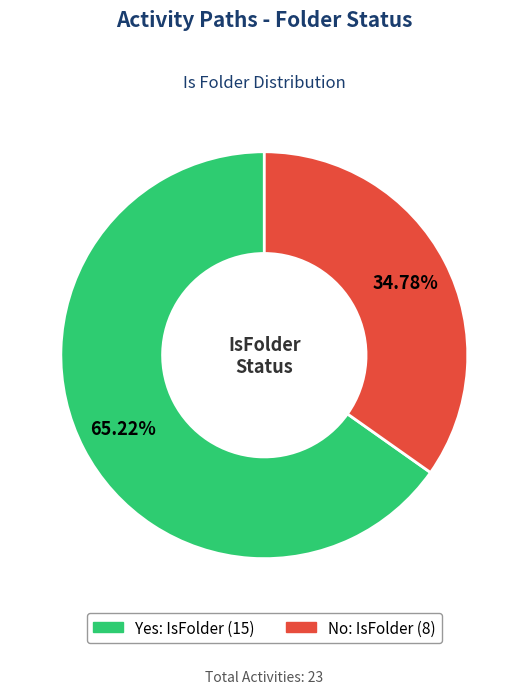

What is the ratio of the value at Yes to the value at No?

1.9